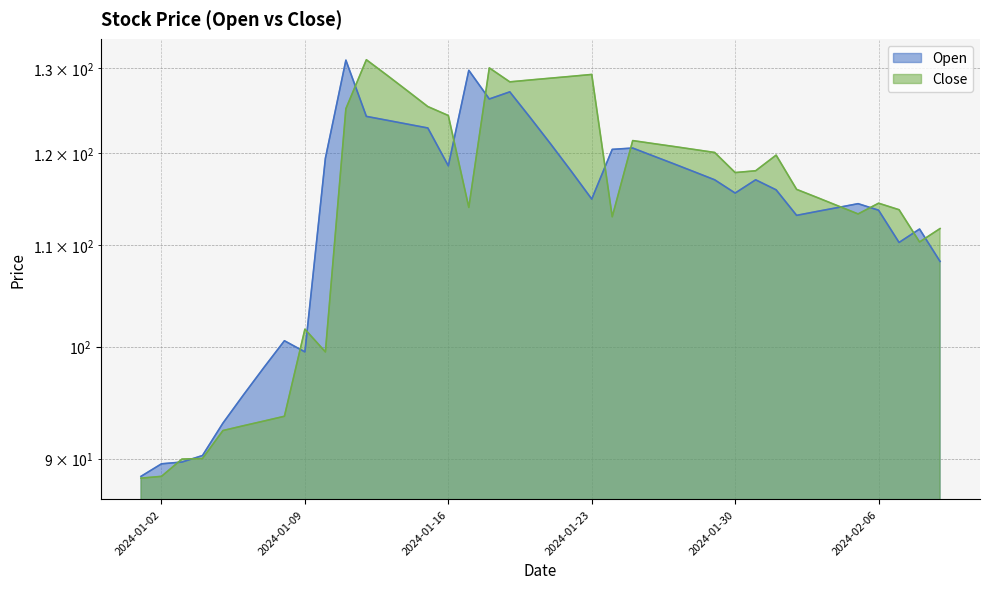

The value of Open at 2024-02-02 is 201.7. True or false?

False